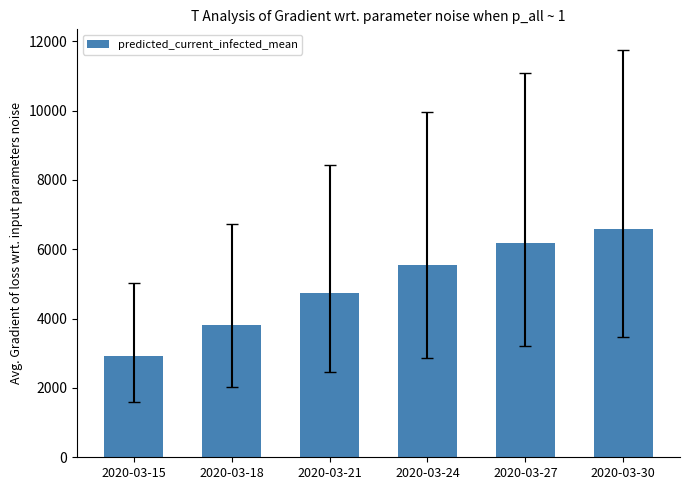

Rank the categories by value from highest to lowest.

2020-03-30, 2020-03-27, 2020-03-24, 2020-03-21, 2020-03-18, 2020-03-15